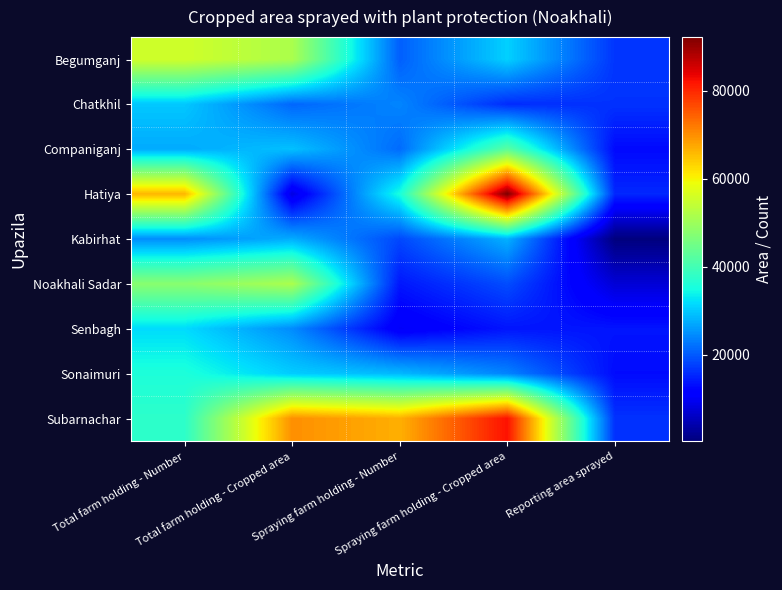

Reading left to right, transcribe all the data shown in this chart.

Begumganj: Total farm holding - Number=55565	Total farm holding - Cropped area=51552	Spraying farm holding - Number=20500	Spraying farm holding - Cropped area=30700	Reporting area sprayed=16750
Chatkhil: Total farm holding - Number=29924	Total farm holding - Cropped area=21169	Spraying farm holding - Number=23939	Spraying farm holding - Cropped area=15871	Reporting area sprayed=16464
Companiganj: Total farm holding - Number=27309	Total farm holding - Cropped area=29336	Spraying farm holding - Number=21583	Spraying farm holding - Cropped area=42573	Reporting area sprayed=12697
Hatiya: Total farm holding - Number=66100	Total farm holding - Cropped area=8440	Spraying farm holding - Number=35260	Spraying farm holding - Cropped area=92156	Reporting area sprayed=15483
Kabirhat: Total farm holding - Number=24712	Total farm holding - Cropped area=27489	Spraying farm holding - Number=18430	Spraying farm holding - Cropped area=27930	Reporting area sprayed=380
Noakhali Sadar: Total farm holding - Number=47659	Total farm holding - Cropped area=51552	Spraying farm holding - Number=13950	Spraying farm holding - Cropped area=18836	Reporting area sprayed=7472
Senbagh: Total farm holding - Number=31661	Total farm holding - Cropped area=24505	Spraying farm holding - Number=10254	Spraying farm holding - Cropped area=13765	Reporting area sprayed=13765
Sonaimuri: Total farm holding - Number=35790	Total farm holding - Cropped area=30356	Spraying farm holding - Number=28562	Spraying farm holding - Cropped area=23856	Reporting area sprayed=12883
Subarnachar: Total farm holding - Number=37489	Total farm holding - Cropped area=69846	Spraying farm holding - Number=66740	Spraying farm holding - Cropped area=82162	Reporting area sprayed=16400